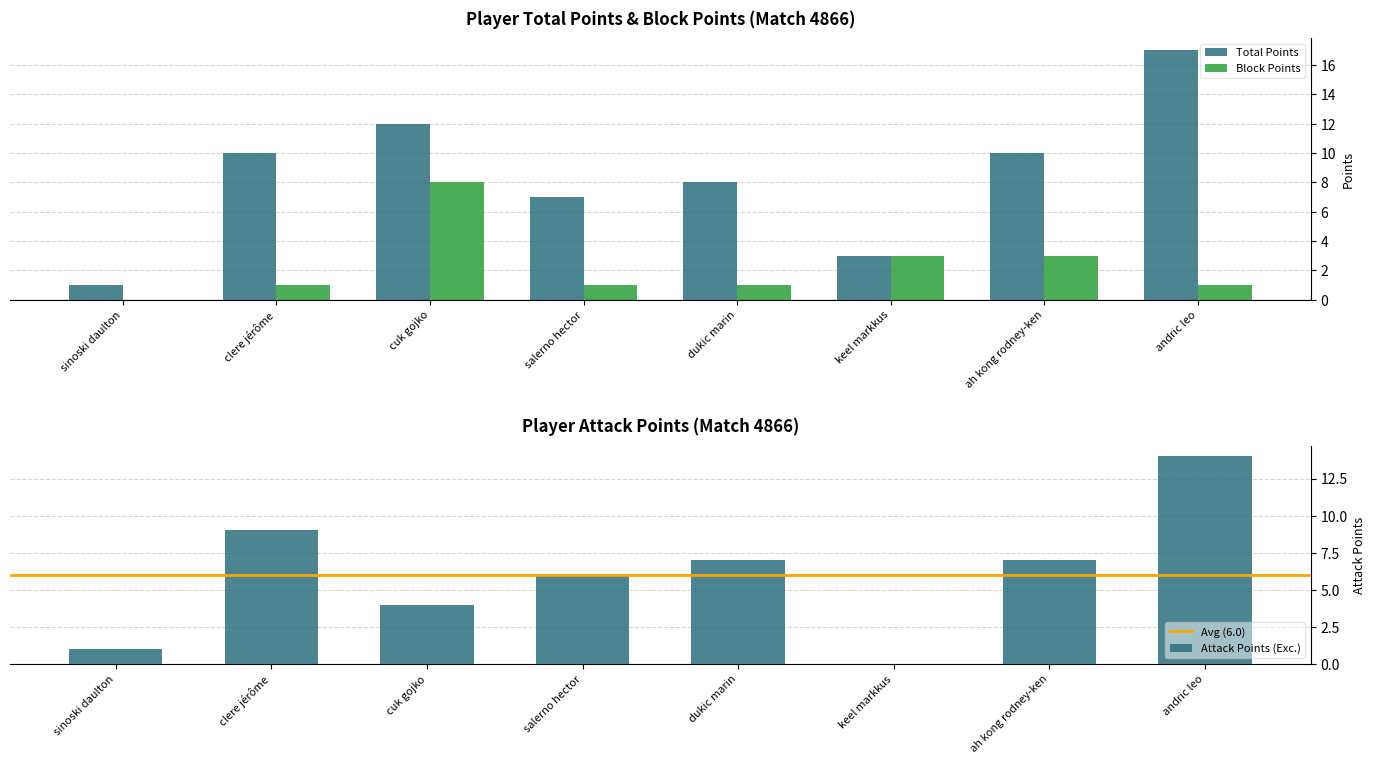

How many data points does each series have?

8